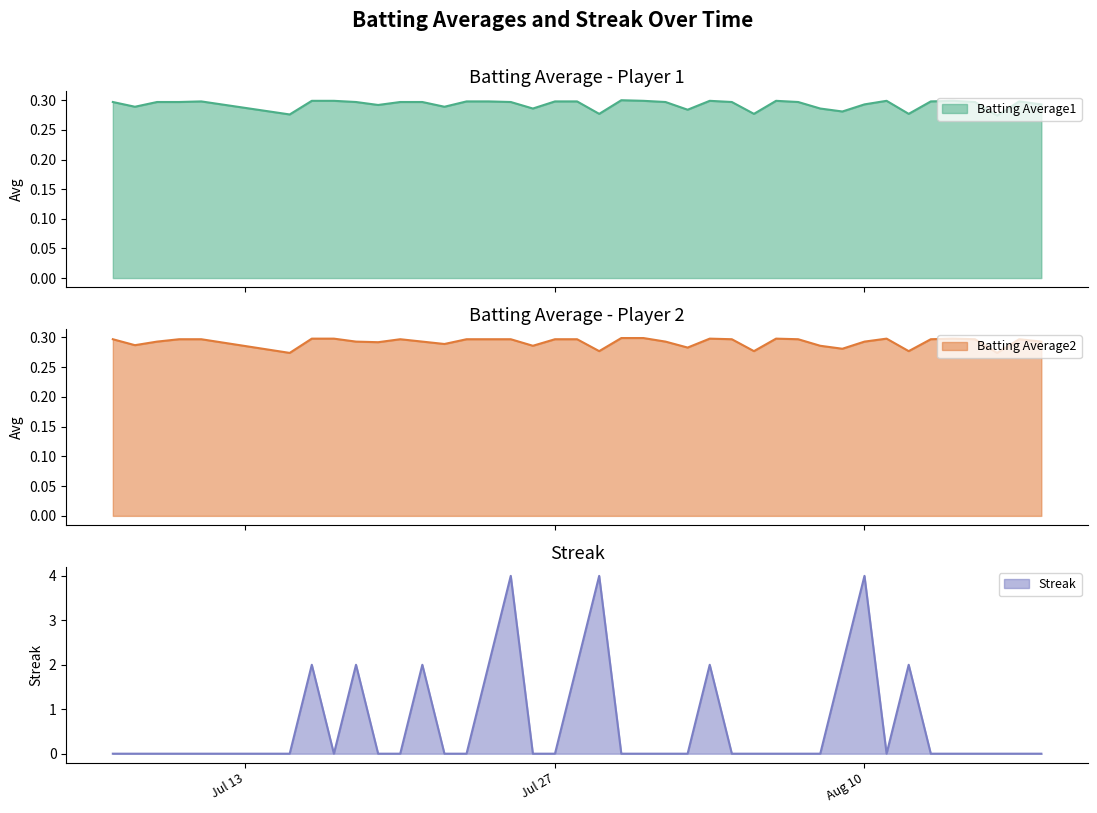

What is the highest value of the Streak series?

4